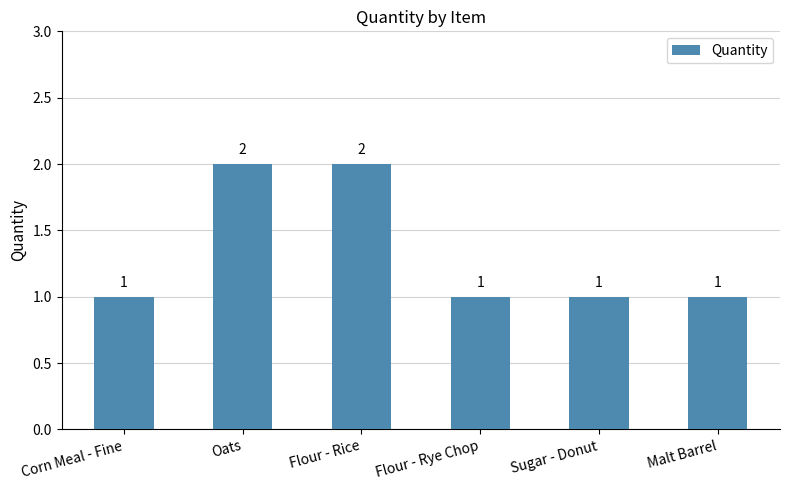

The chart shows a value of 3 at Flour - Rice. True or false?

False